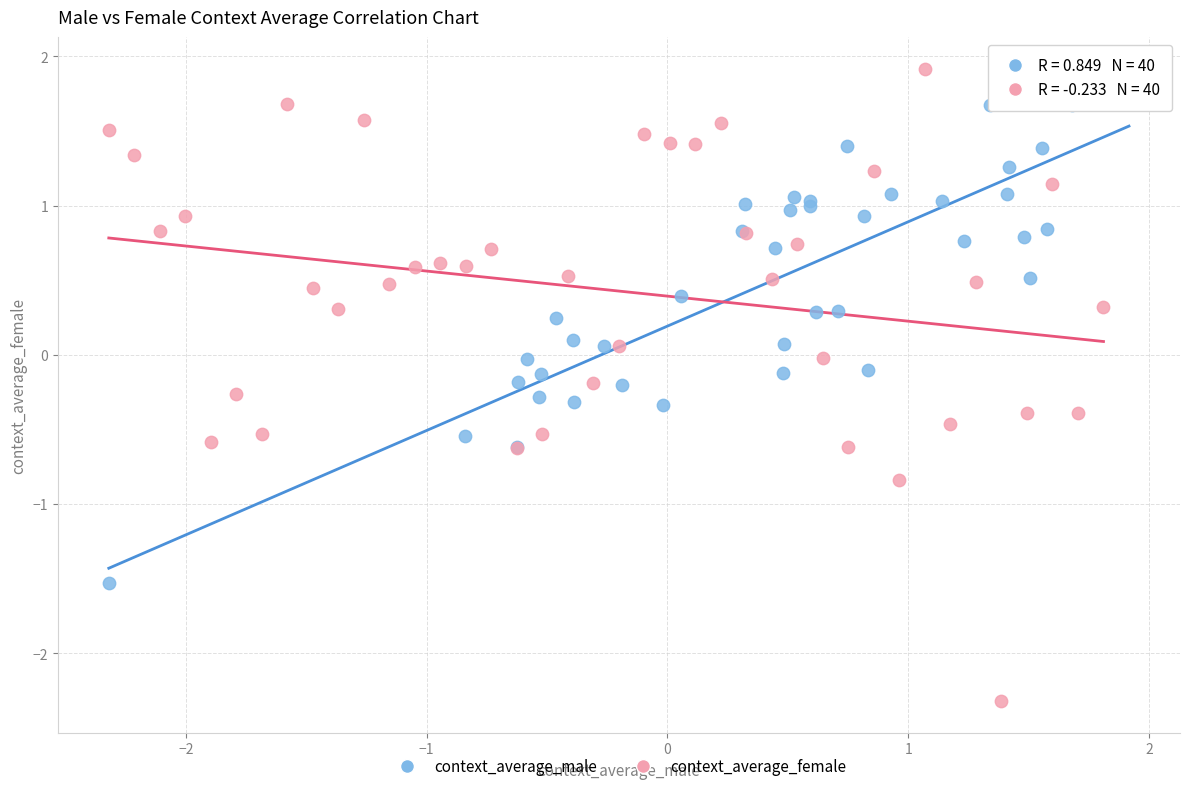

Which series reaches the minimum Y coordinate?

context_average_female